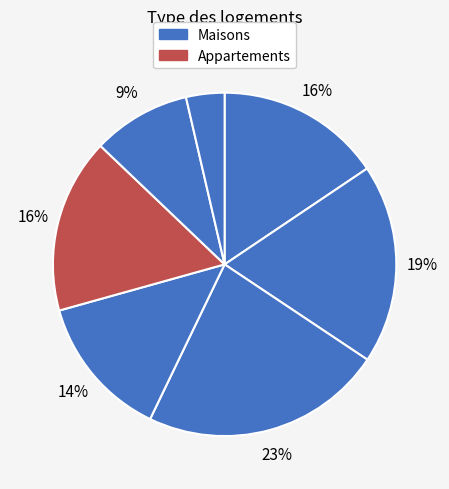

How many segments does this pie chart have?

7